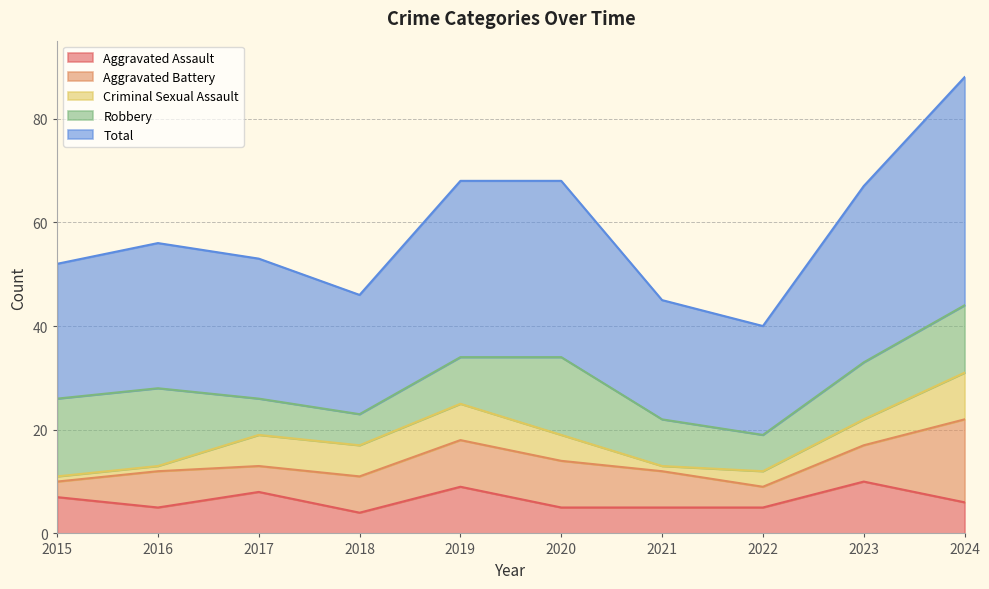

The Aggravated Assault series shows 11 at 2017. True or false?

False